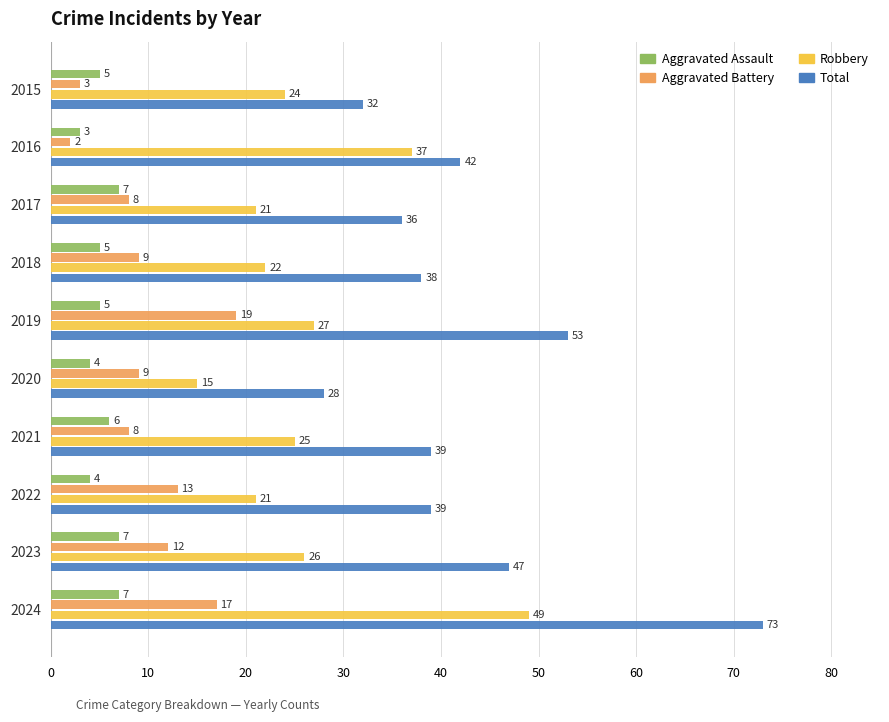

Which series has the largest total across all categories?

Total